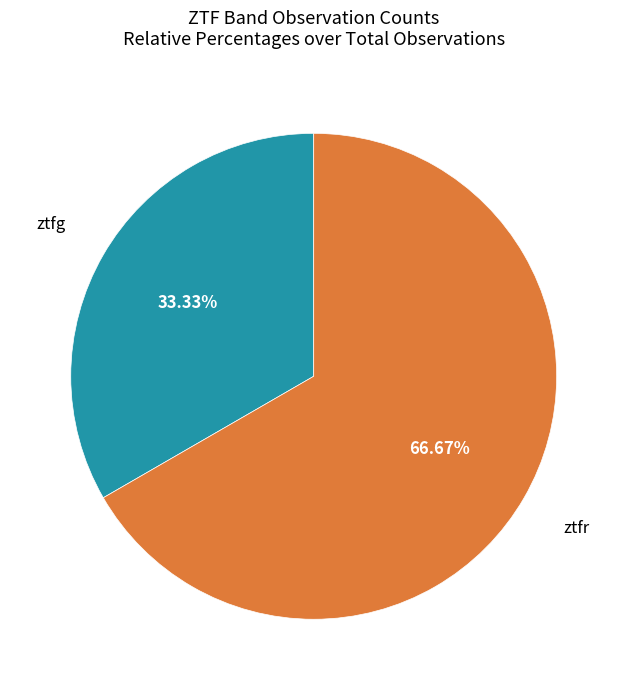

The ztfr slice represents 67% of the pie. True or false?

True